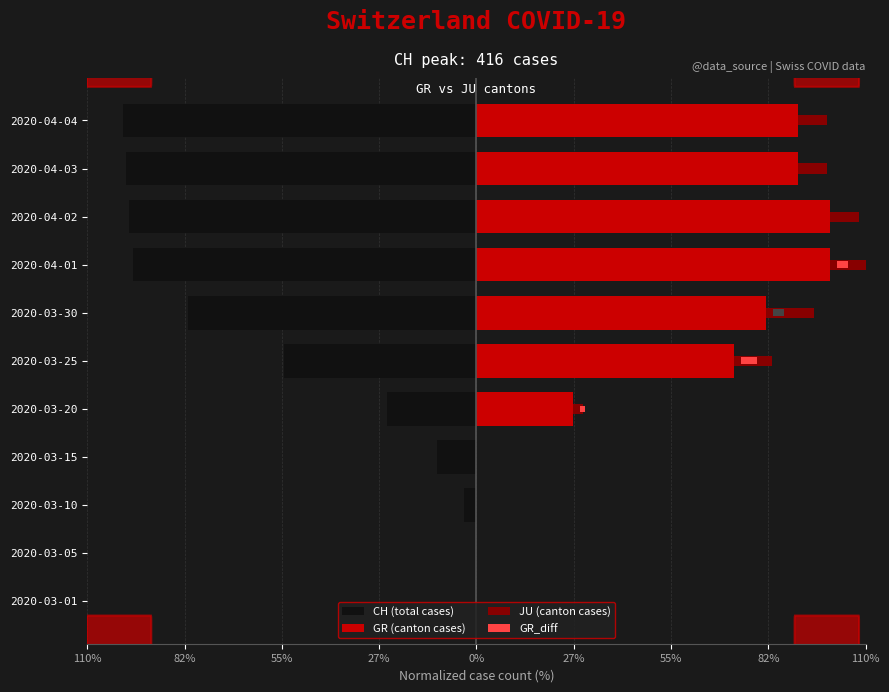

Which series changed the most between 2020-03-01 and 2020-04-02?

GR (canton cases)